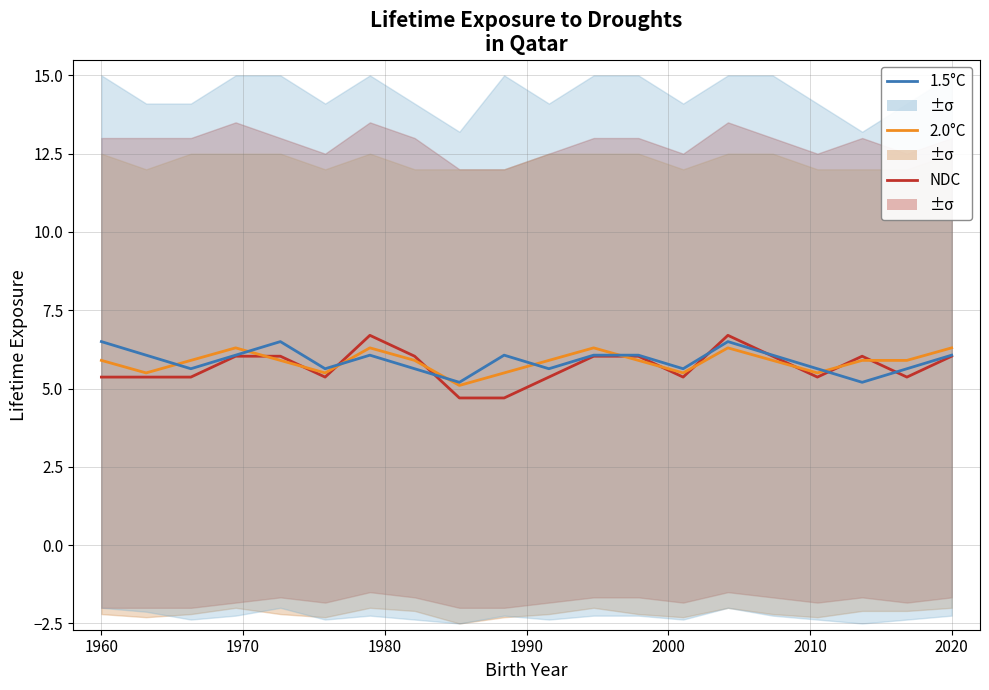

How many values in the NDC series are below 6?

10